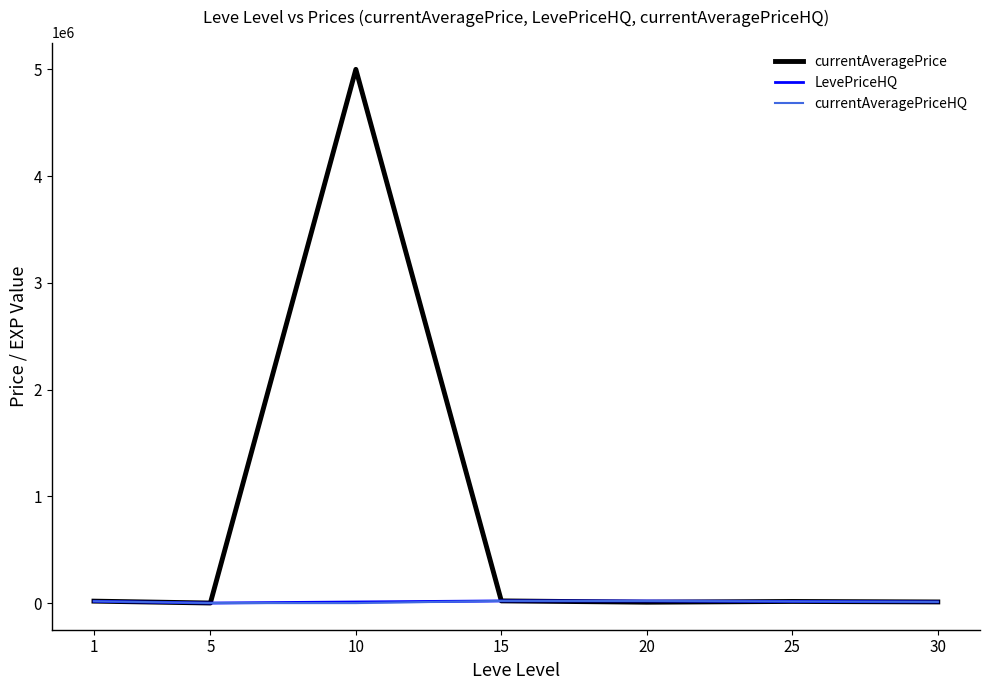

What is the sum of the currentAveragePriceHQ values at 1 and 5?

16643.8